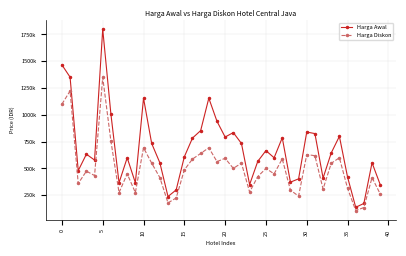

What are all the series names shown in the legend?

Harga Awal, Harga Diskon